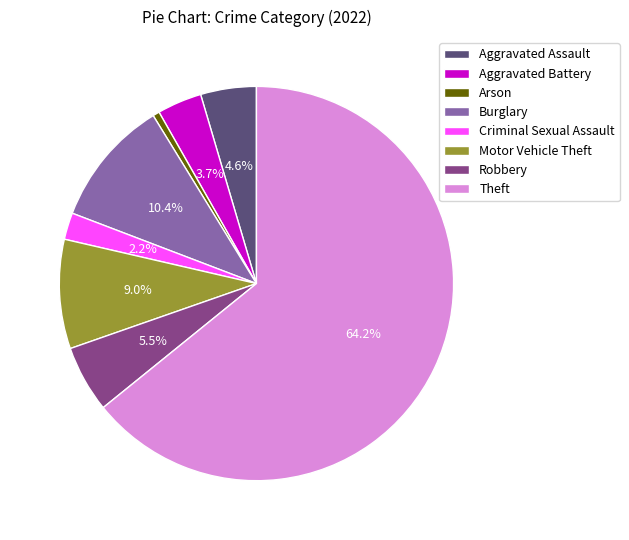

Which has a higher value, Aggravated Assault or Burglary?

Burglary